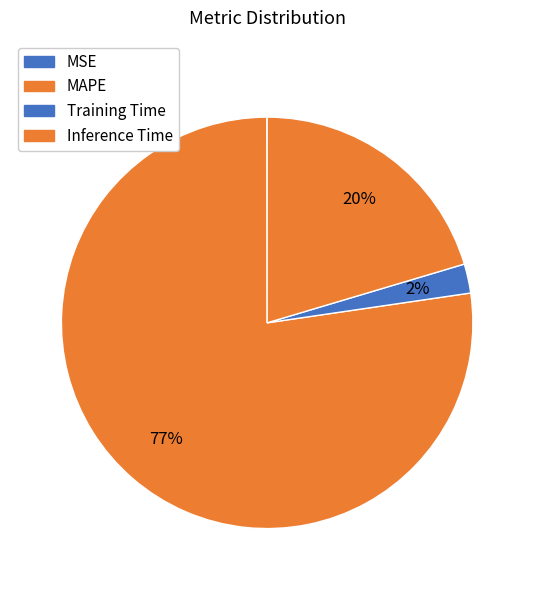

Which category accounts for the majority?

MAPE